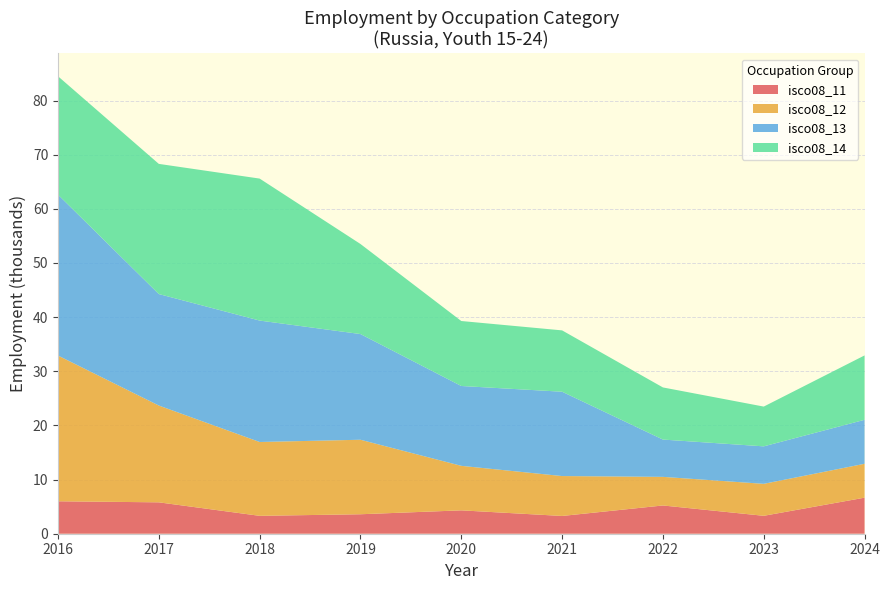

What is the minimum value for isco08_11?

3.3